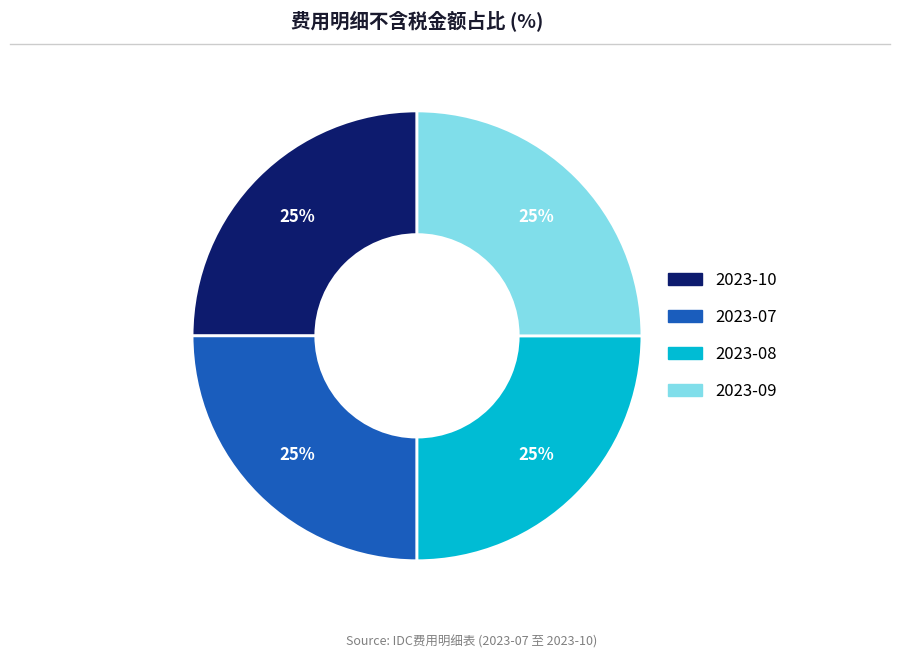

What is the ratio of the value at 2023-10 to the value at 2023-09?

1.0